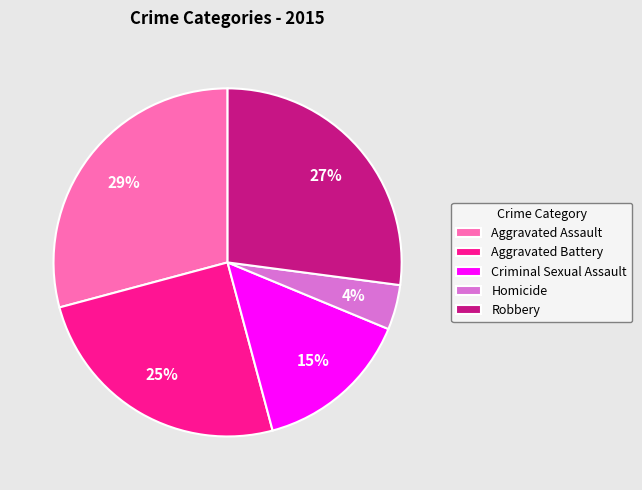

Count the number of slices in the pie.

5